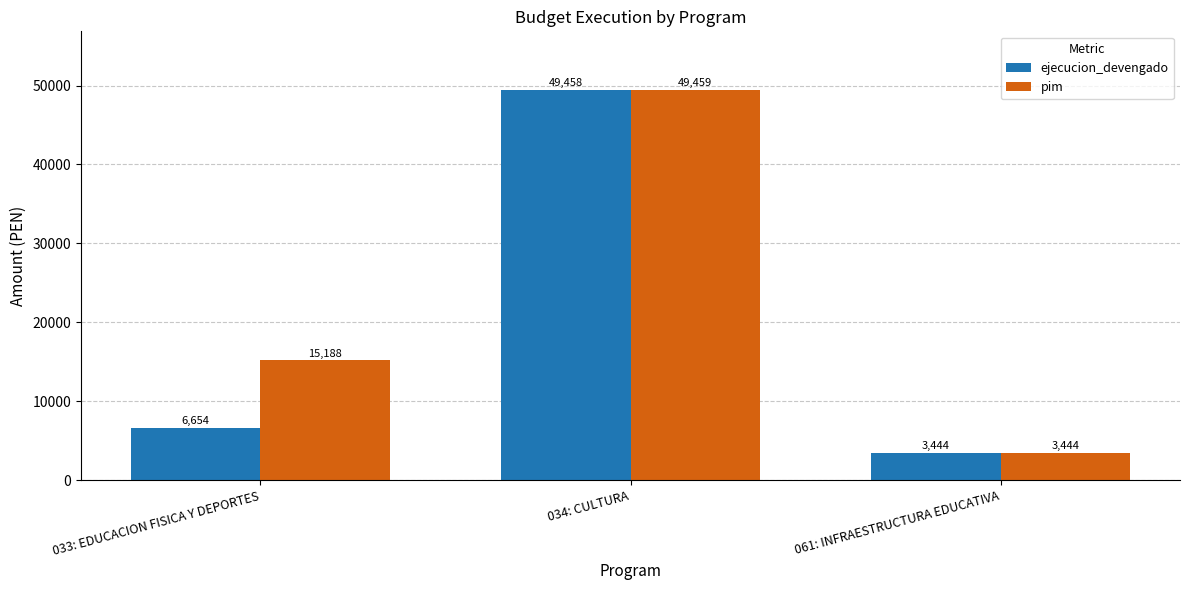

What is the average value of the ejecucion_devengado series?

19852